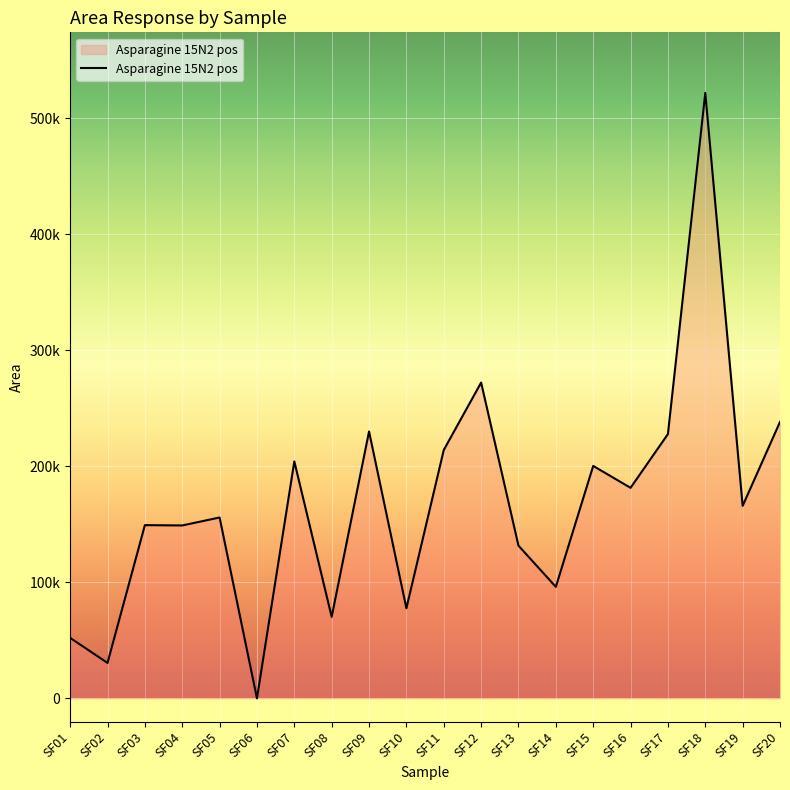

Rank the categories by value from highest to lowest.

SF18, SF12, SF20, SF09, SF17, SF11, SF07, SF15, SF16, SF19, SF05, SF03, SF04, SF13, SF14, SF10, SF08, SF01, SF02, SF06